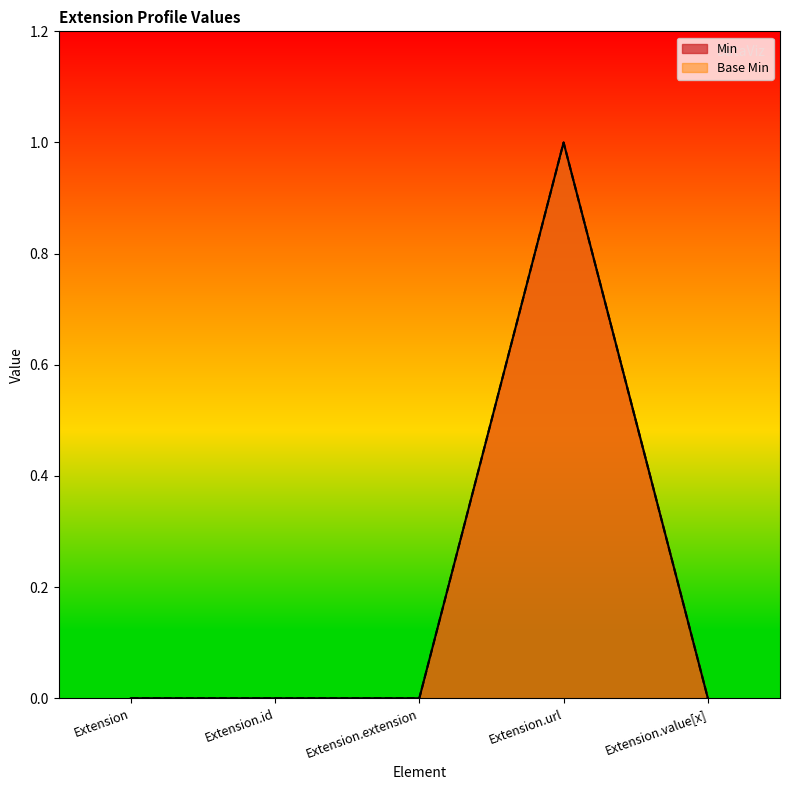

True or false: Min and Base Min intersect in this chart.

False